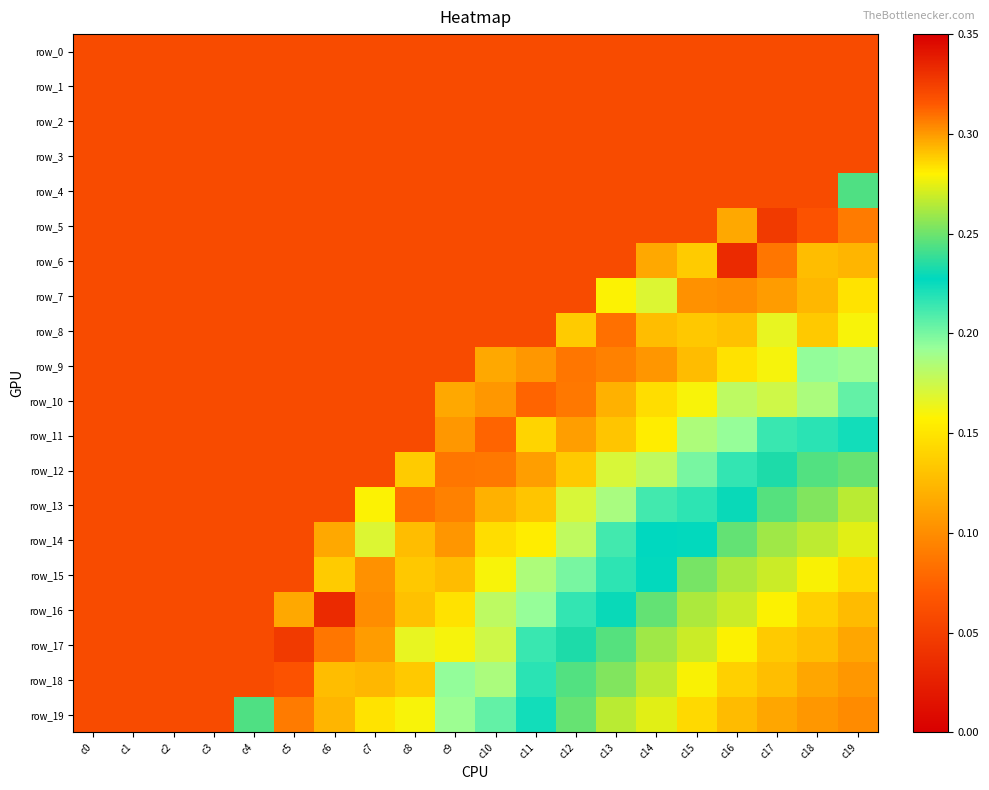

At how many categories does at least one series exceed 0?

20